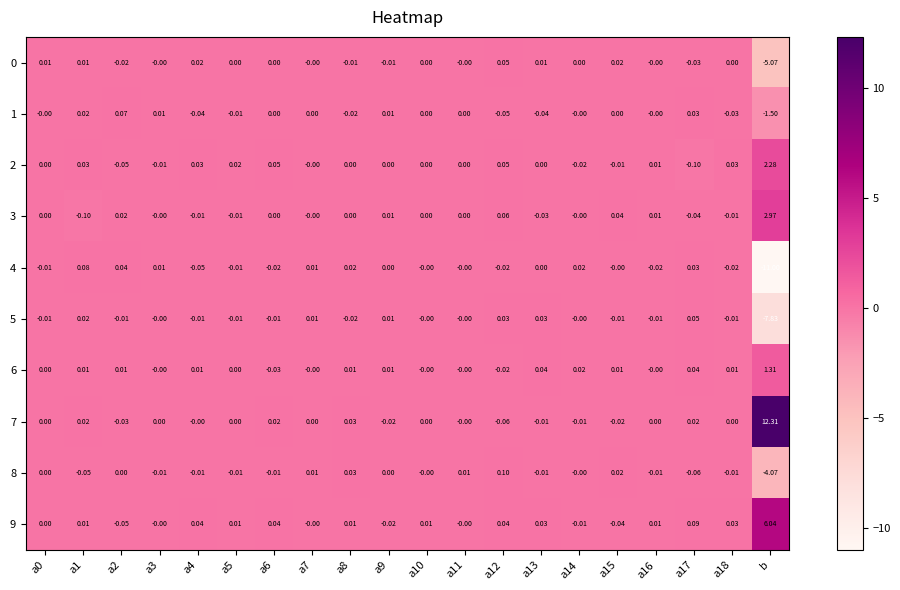

Between a0 and a5, which series saw the biggest shift?

2